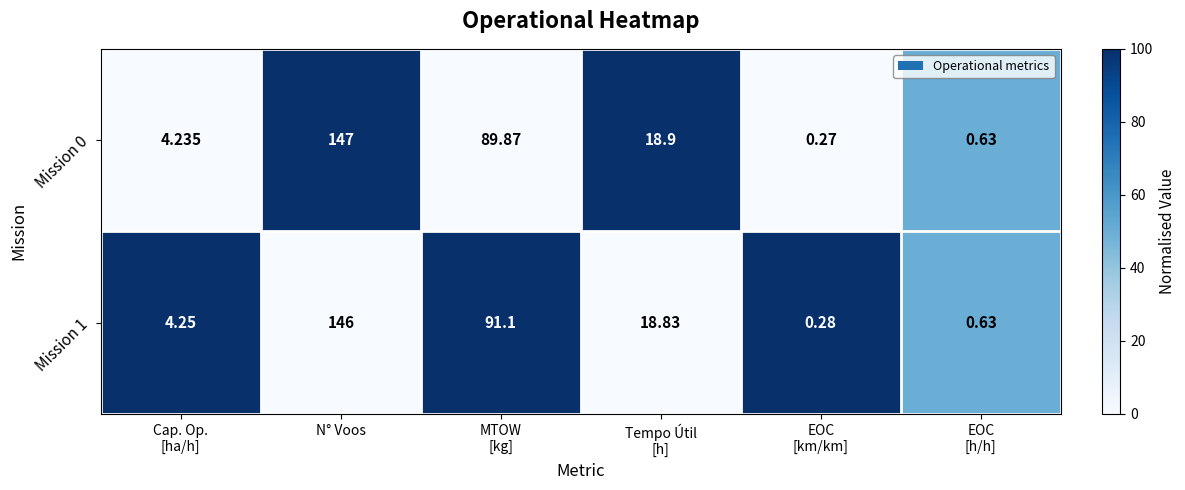

Where does the Mission 0 series first go above 18?

N° Voos